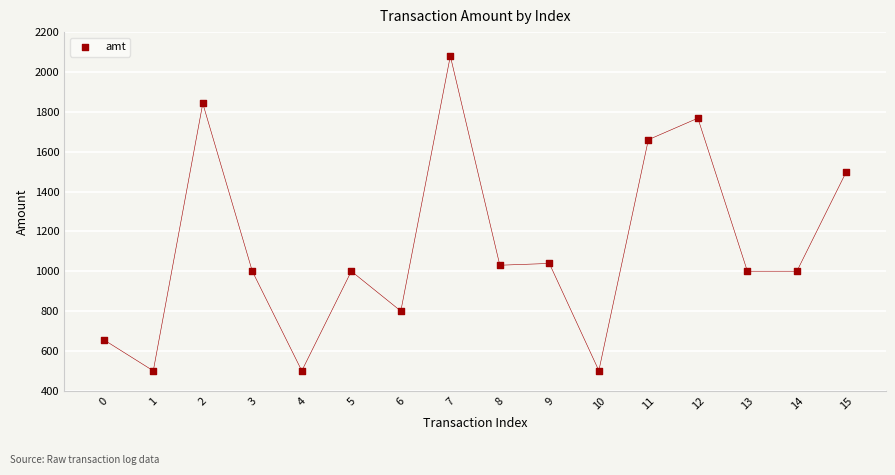

What Y value in the scatter plot is closest to 1290?

1500